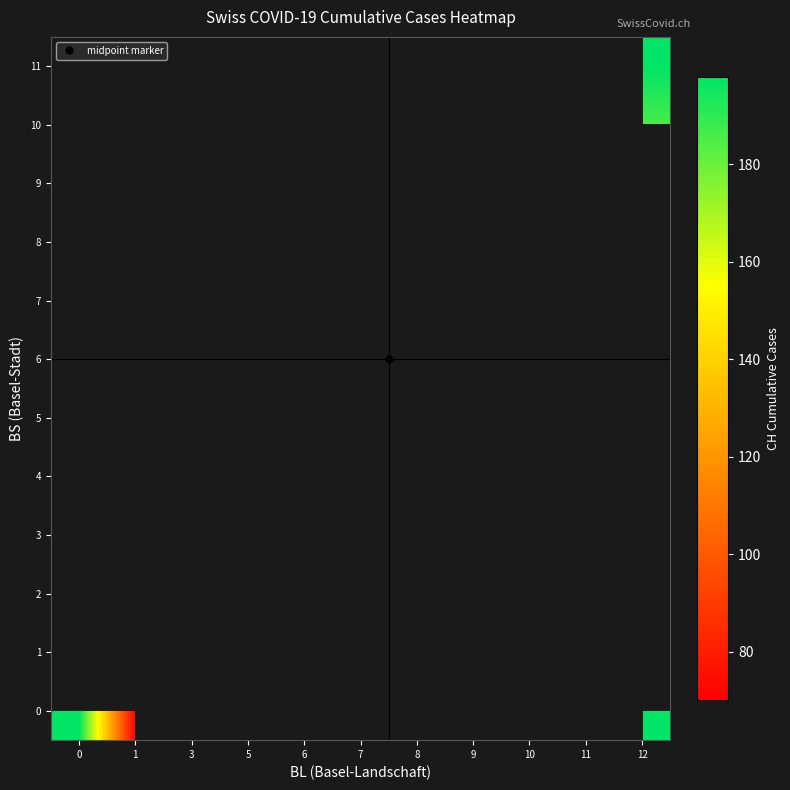

At how many categories does at least one series exceed 140?

4